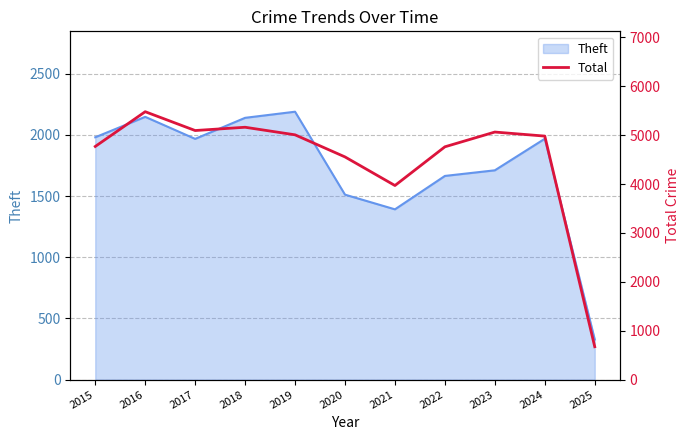

The value of Theft at 2019 is 2190. True or false?

True